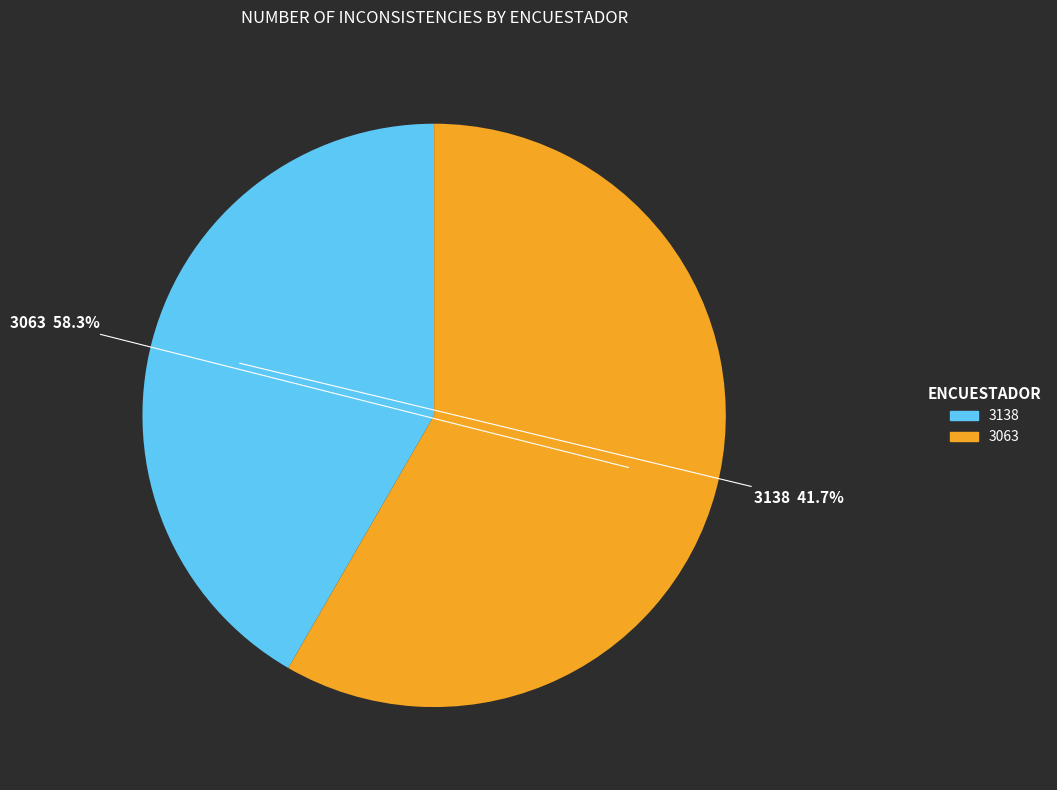

How many slices are in this pie chart?

2